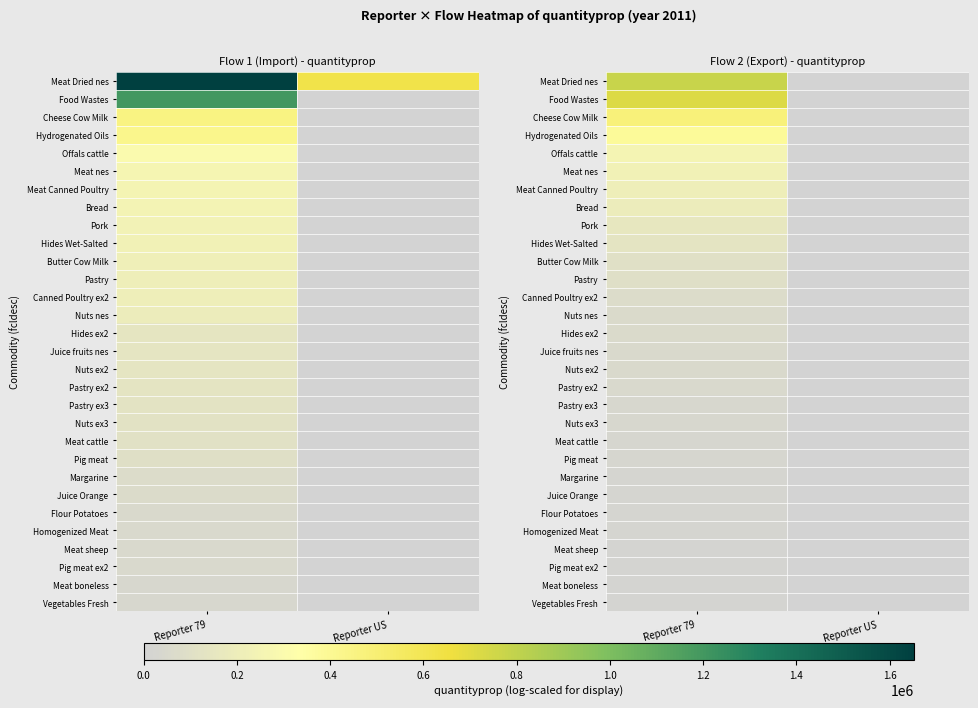

At Reporter US, list the series in order from largest to smallest.

Meat Dried nes, Food Wastes, Cheese Cow Milk, Hydrogenated Oils, Offals cattle, Meat nes, Meat Canned Poultry, Bread, Pork, Hides Wet-Salted, Butter Cow Milk, Pastry, Canned Poultry ex2, Nuts nes, Hides ex2, Juice fruits nes, Nuts ex2, Pastry ex2, Pastry ex3, Nuts ex3, Meat cattle, Pig meat, Margarine, Juice Orange, Flour Potatoes, Homogenized Meat, Meat sheep, Pig meat ex2, Meat boneless, Vegetables Fresh